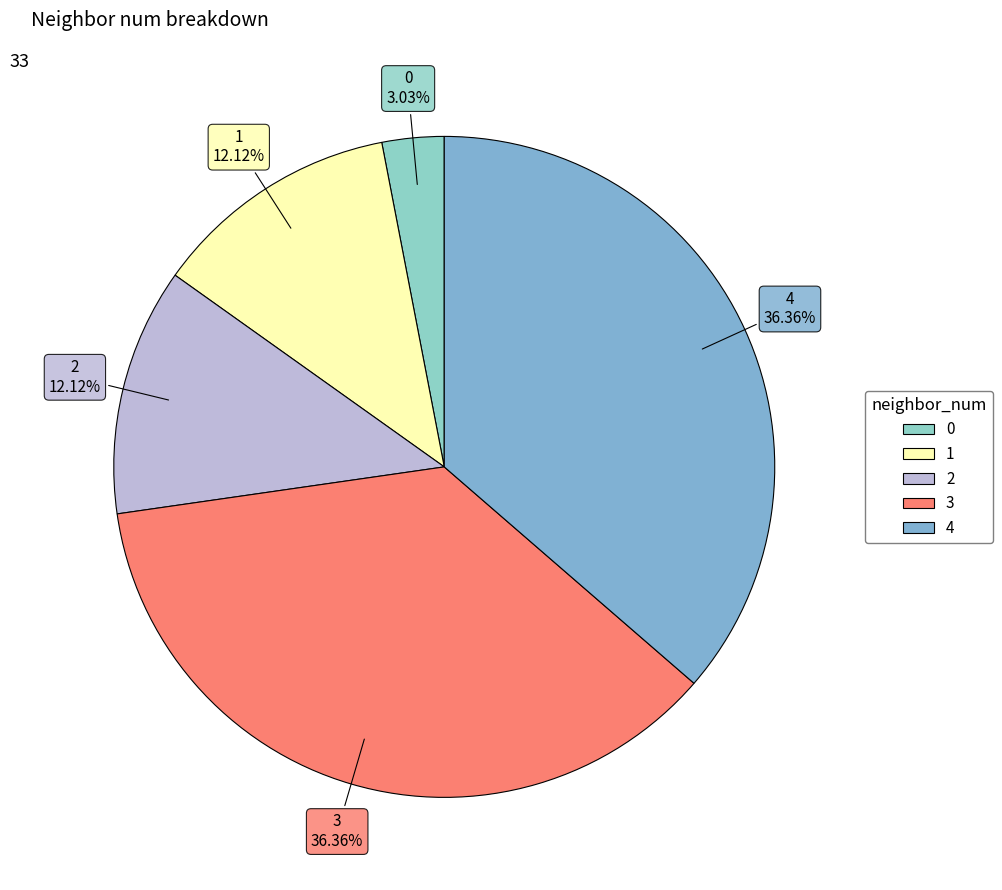

Is there any slice that represents more than half of the pie?

No